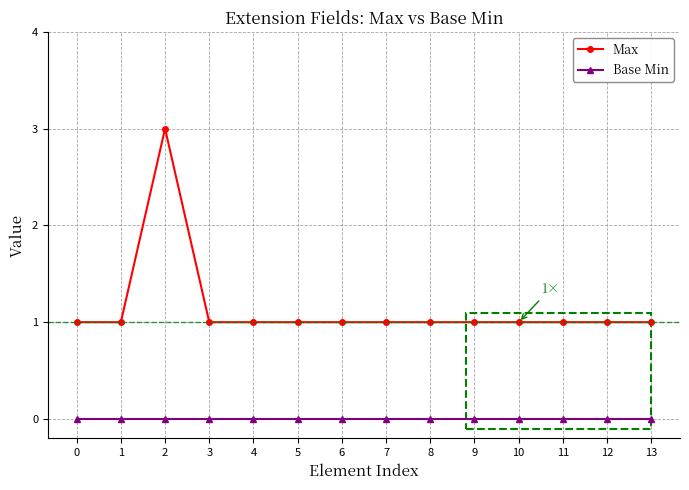

Reading left to right, list all the values displayed in this chart.

Max: 0=1	1=1	2=3	3=1	4=1	5=1	6=1	7=1	8=1	9=1	10=1	11=1	12=1	13=1
Base Min: 0=0	1=0	2=0	3=0	4=0	5=0	6=0	7=0	8=0	9=0	10=0	11=0	12=0	13=0